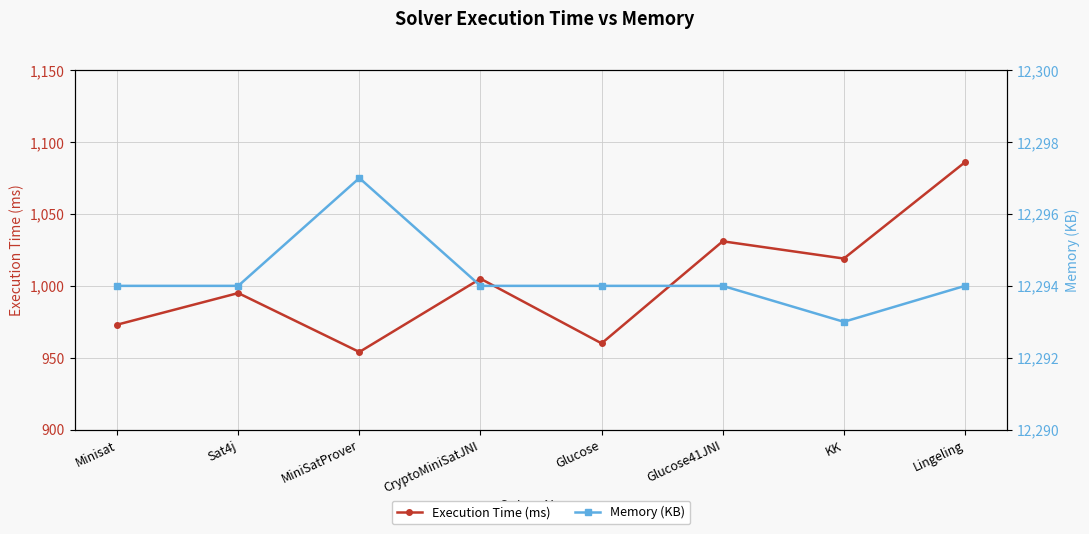

Which has a higher value, Glucose or Glucose41JNI?

Glucose41JNI